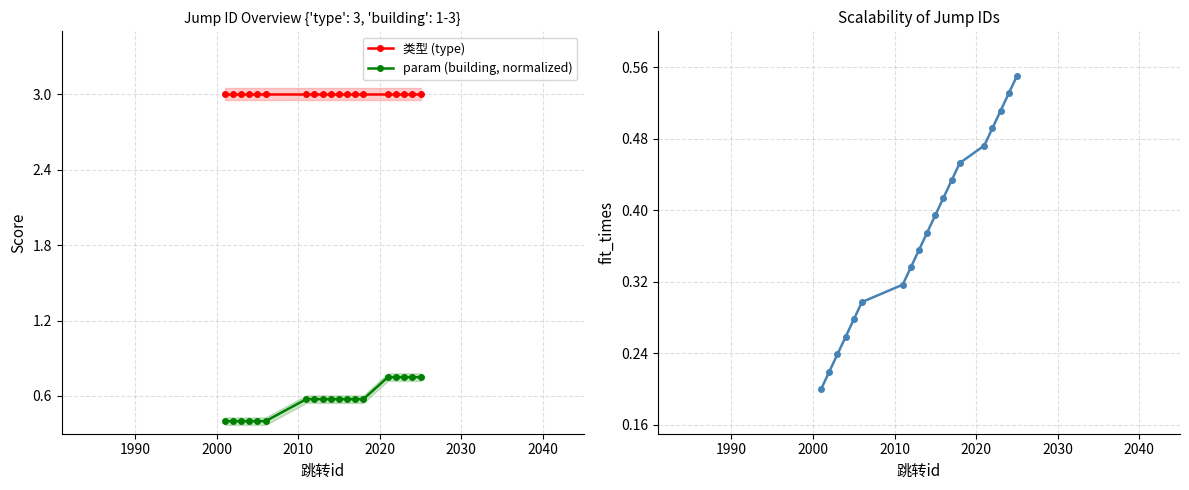

What is the minimum value for param (building, normalized)?

0.4